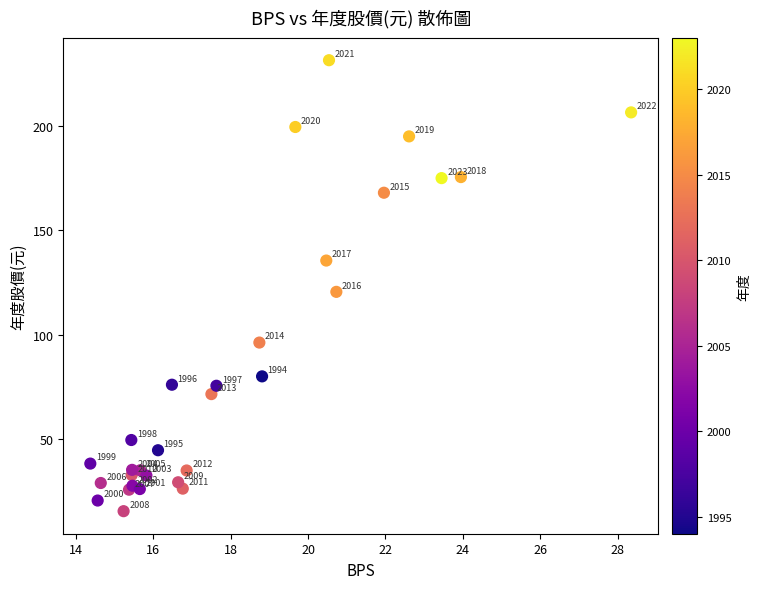

What Y value in the scatter plot is closest to 123?

120.5